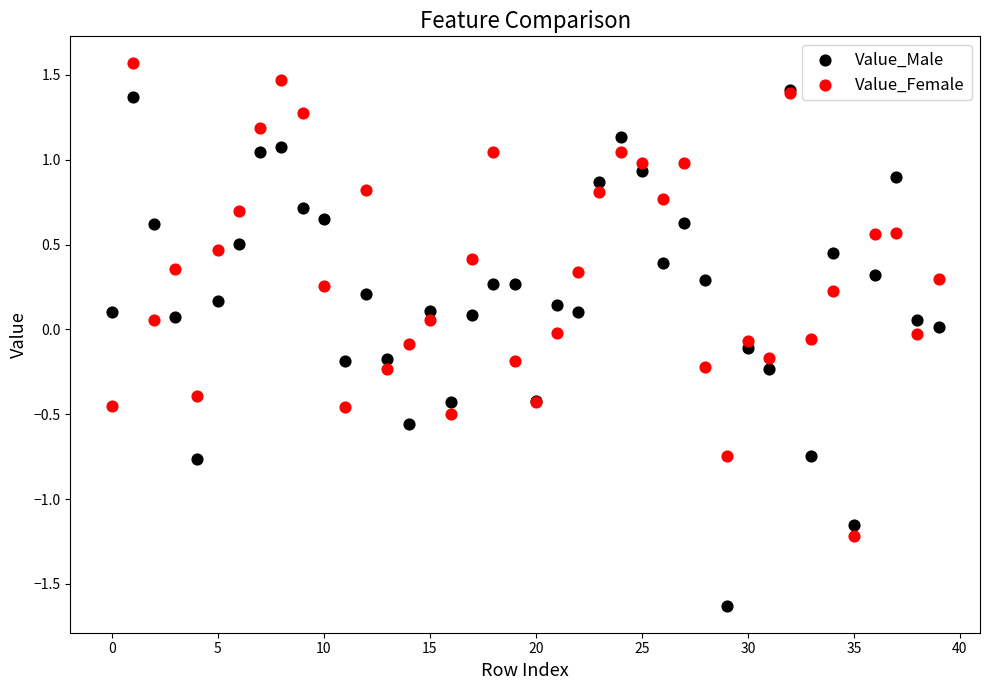

Which series contains the highest Y value?

Value_Female